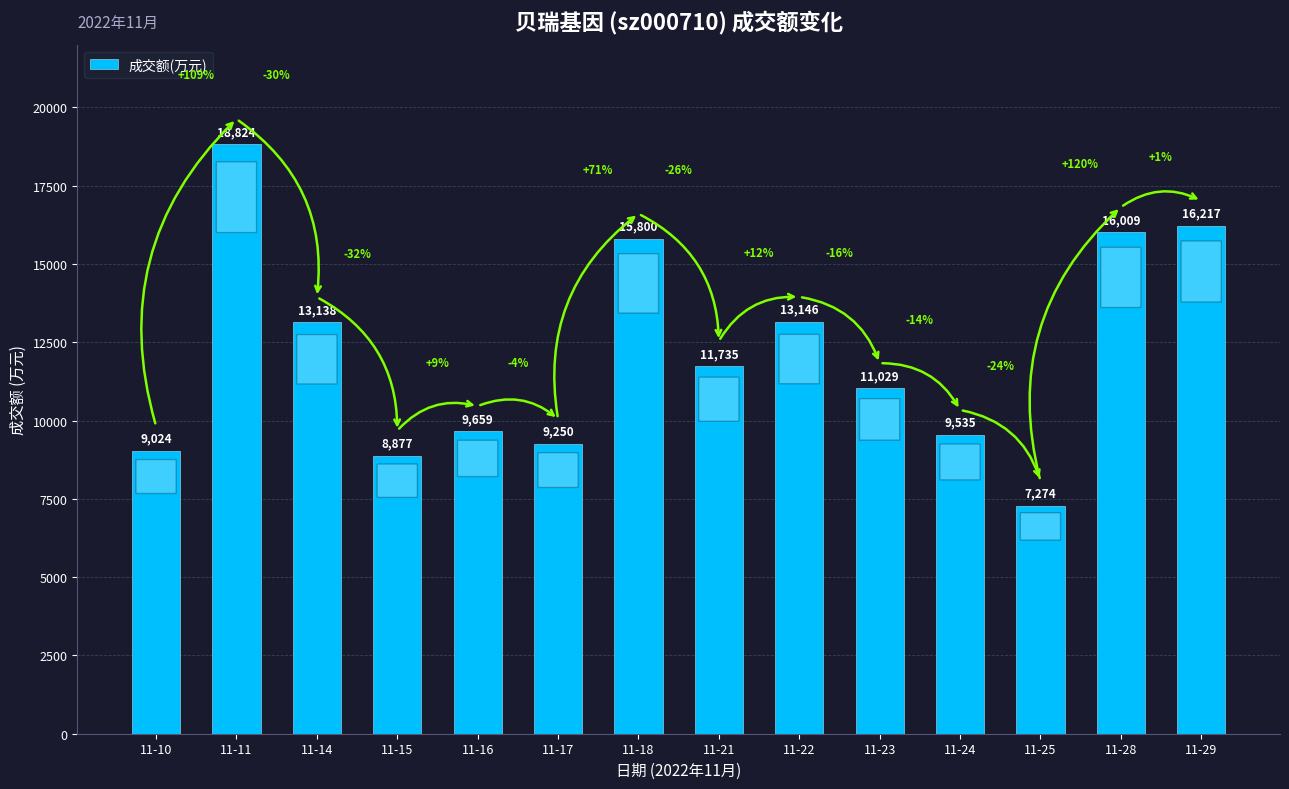

Count the number of data series in this chart.

1